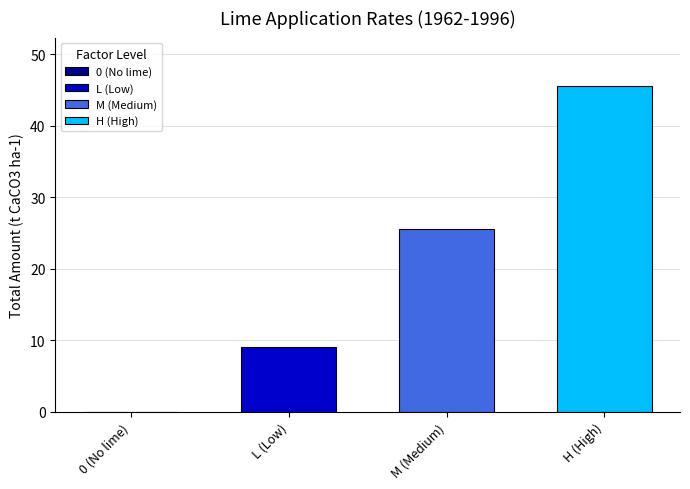

How many series are shown in this chart?

3